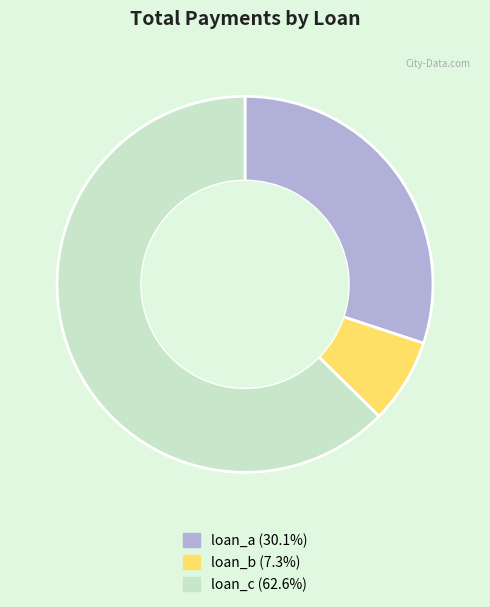

Which has a higher value, loan_a or loan_c?

loan_c